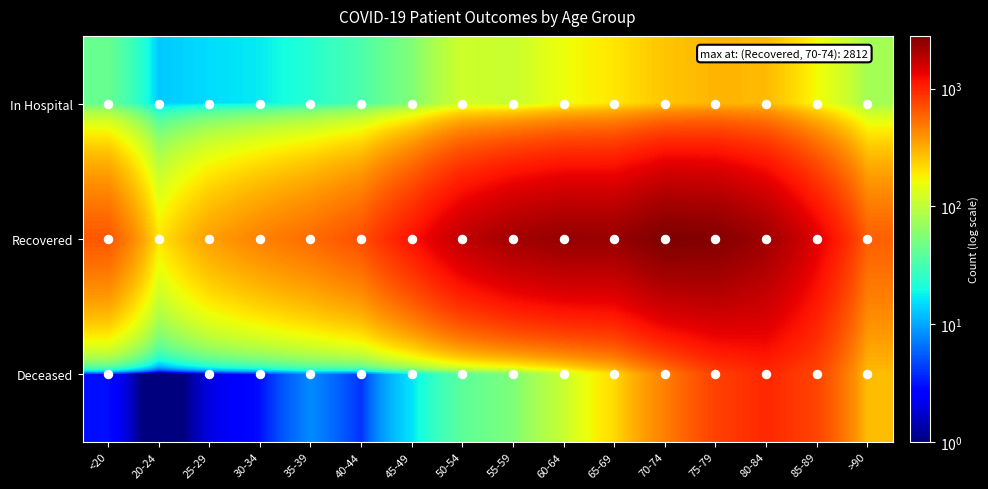

What is the spread (max minus min) of values at 35-39?

545